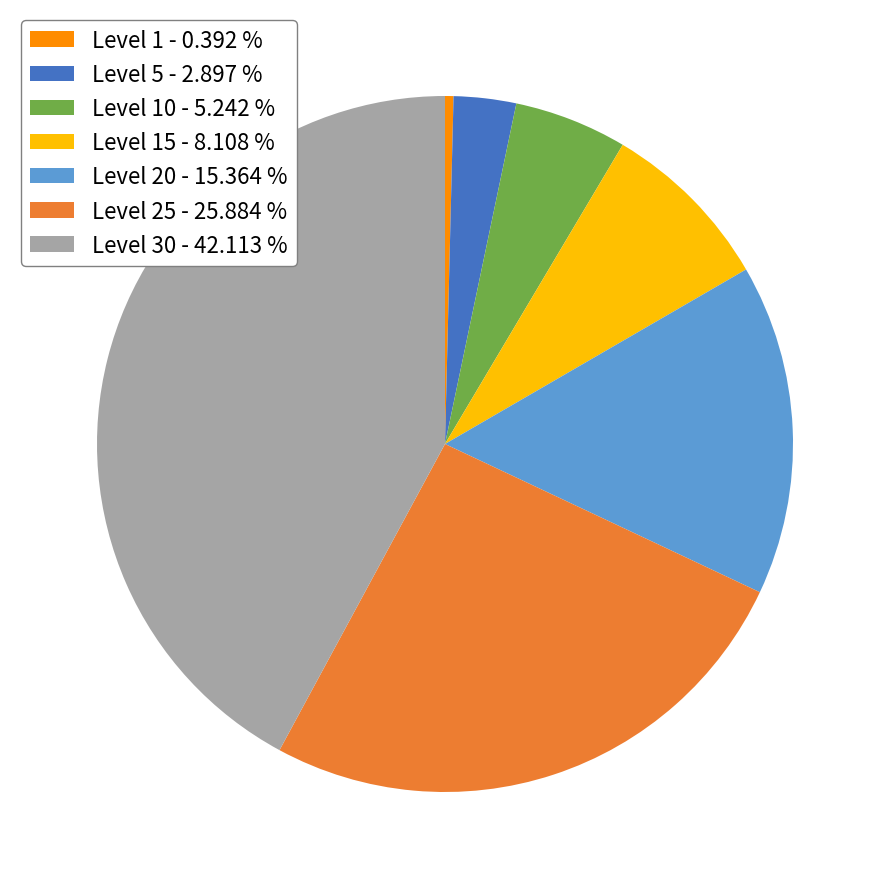

Combined, do Level 20 - 15.364 % and Level 10 - 5.242 % account for over 50%?

No